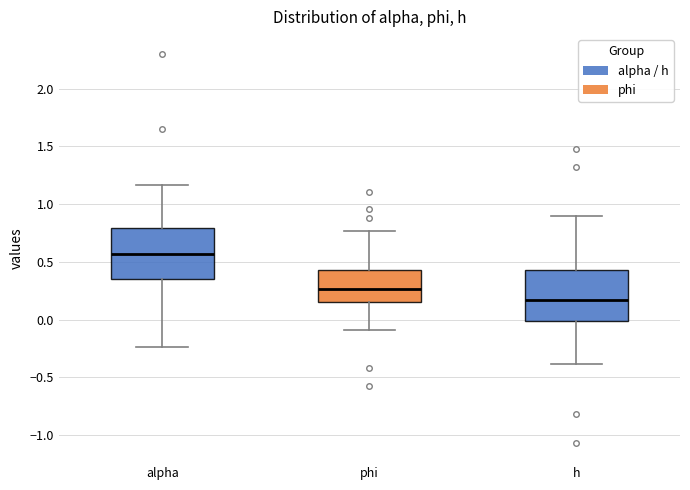

Reading left to right, read every box against the y-axis: the position of its median line, the range the box covers, and the ends of its whiskers. The values are not printed on the chart, so give them approximately, as read against the axis.

alpha: median 0.55, box 0.35 to 0.80, whiskers -0.25 to 1.15
phi: median 0.25, box 0.15 to 0.45, whiskers -0.10 to 0.75
h: median 0.15, box 0.00 to 0.45, whiskers -0.40 to 0.90